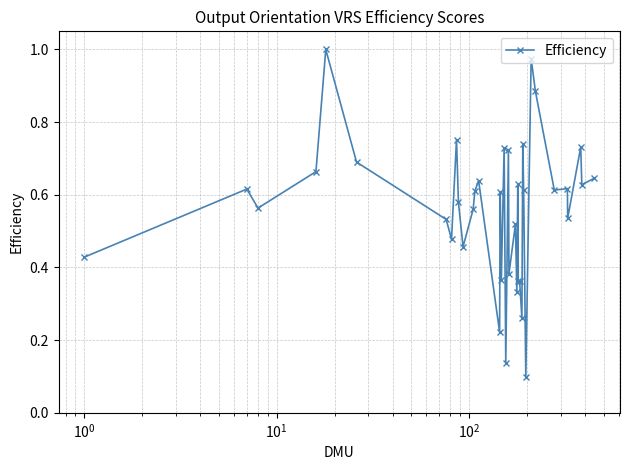

What is the sum of all values?

21.3